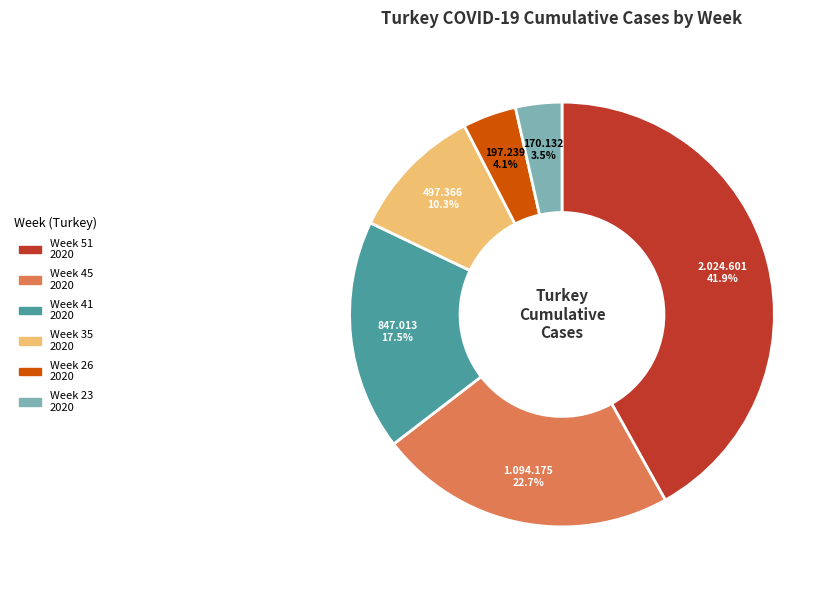

Is there a majority slice in this chart?

No